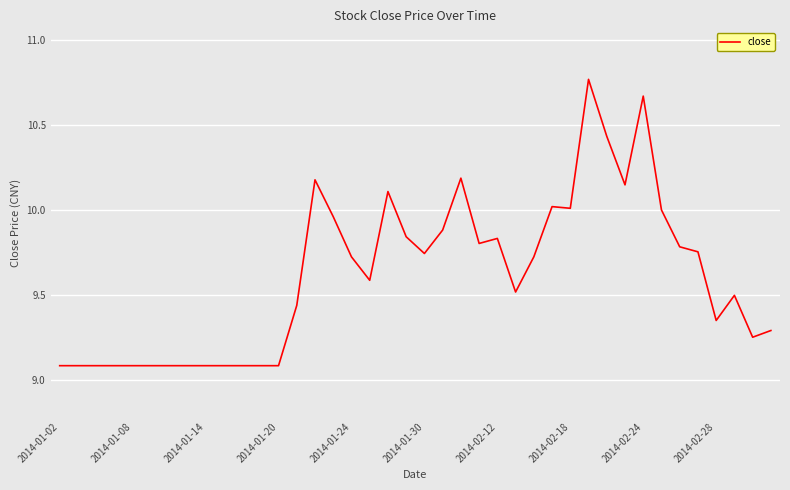

What is the minimum value shown in the chart?

9.1